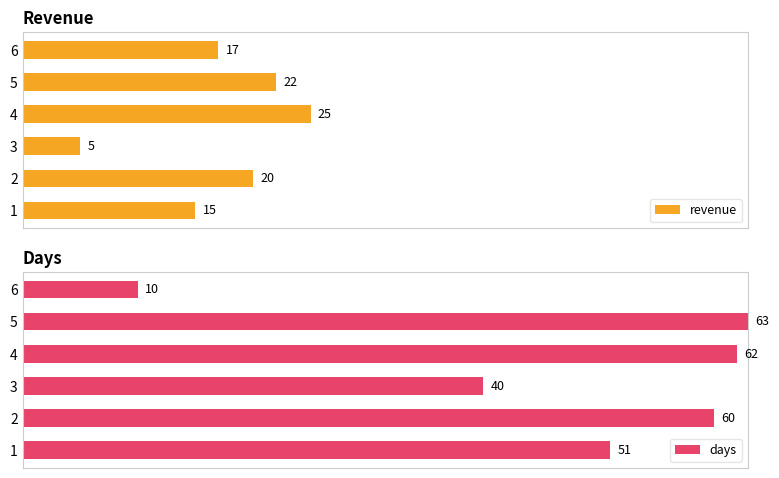

List the series in order of their overall mean, lowest first.

revenue, days